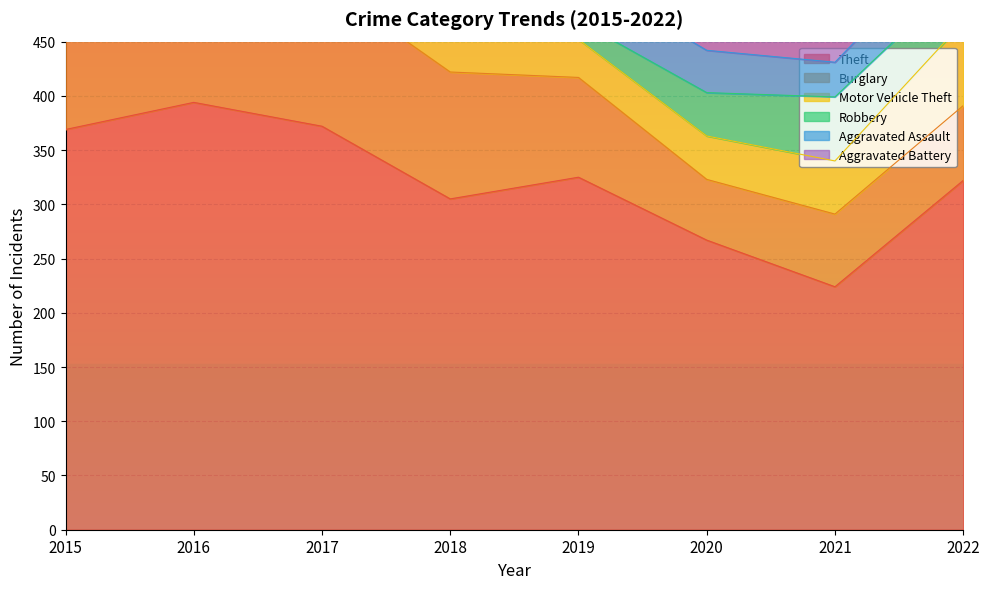

The value of Aggravated Assault at 2020 is 19. True or false?

False